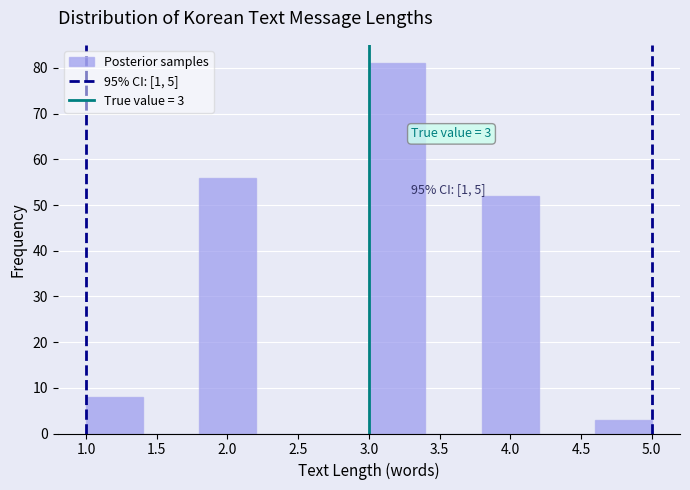

Which range on the x-axis has the tallest bar?

3.0 to 3.4